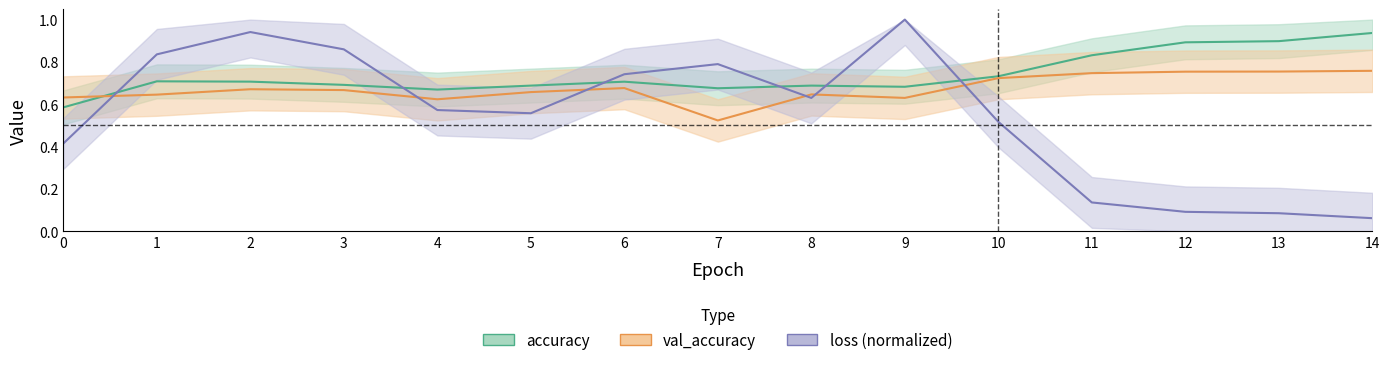

At 12, list the series in order from smallest to largest.

loss, val_accuracy, accuracy